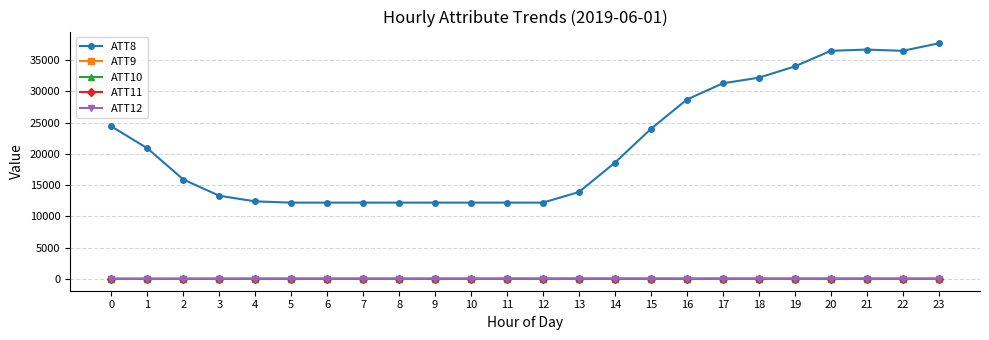

True or false: ATT9 has more than 0 interior local peaks.

True